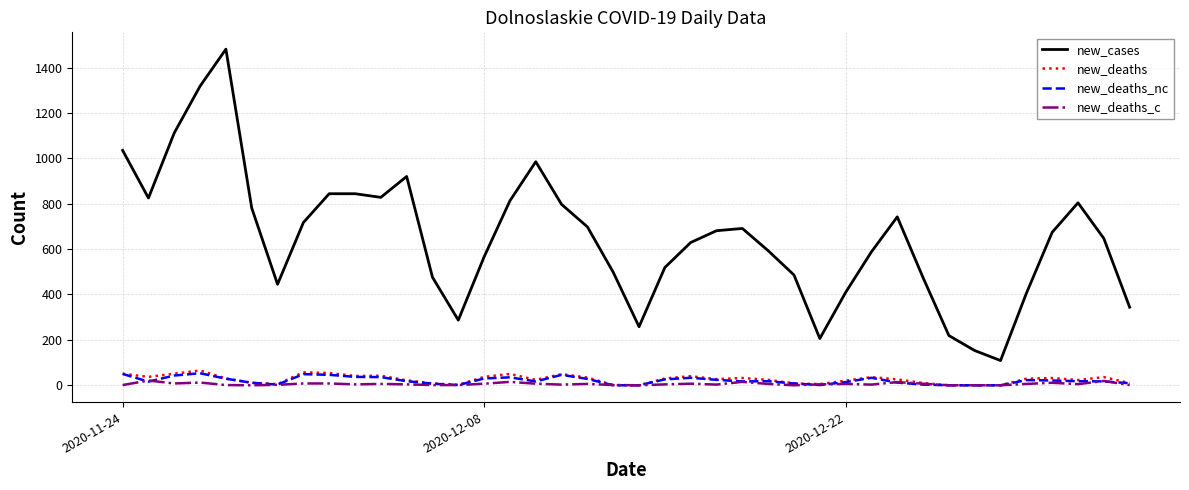

Which series has the largest range (max minus min)?

new_cases